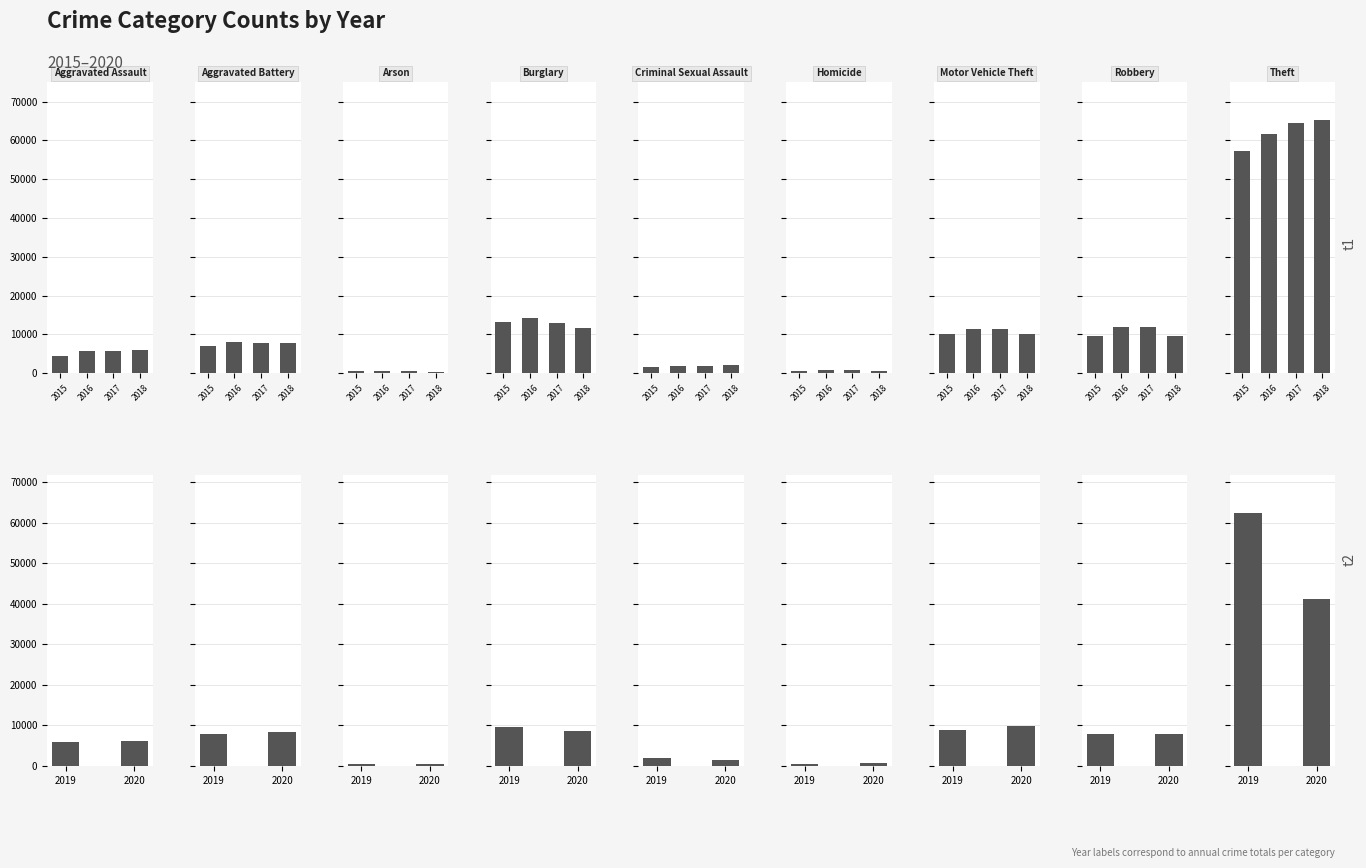

Which label corresponds to the largest value in the chart?

Theft